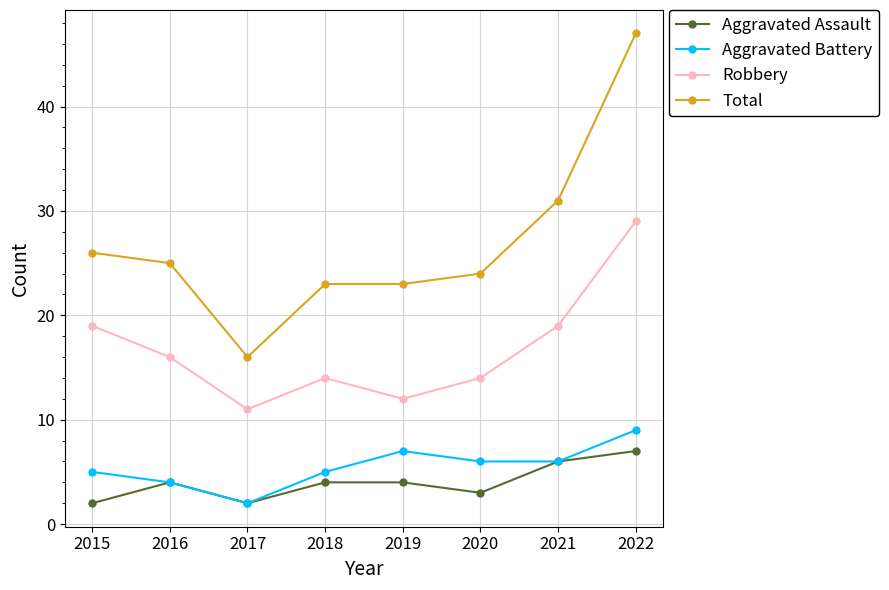

What is the value of the Aggravated Assault point at the 2nd from the left?

4